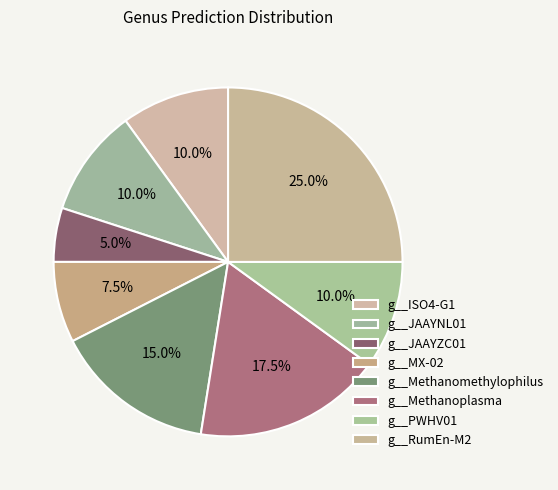

Combined, what portion of the pie is g__PWHV01 and g__MX-02?

17.5%